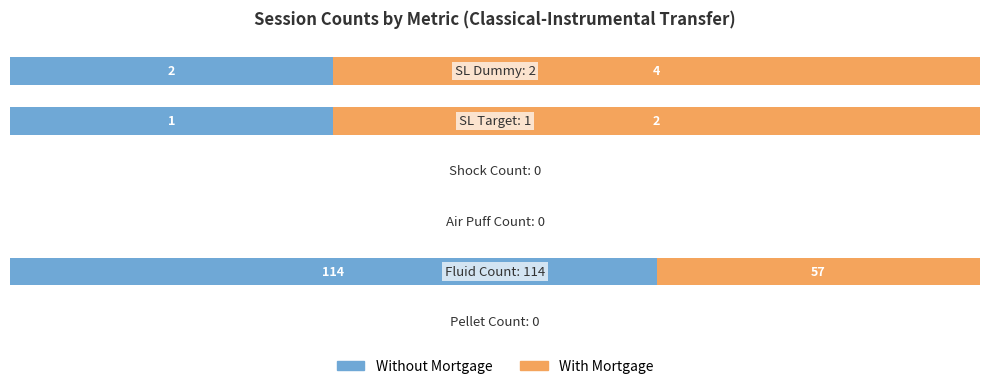

What are all the series names shown in the legend?

Without Mortgage, With Mortgage